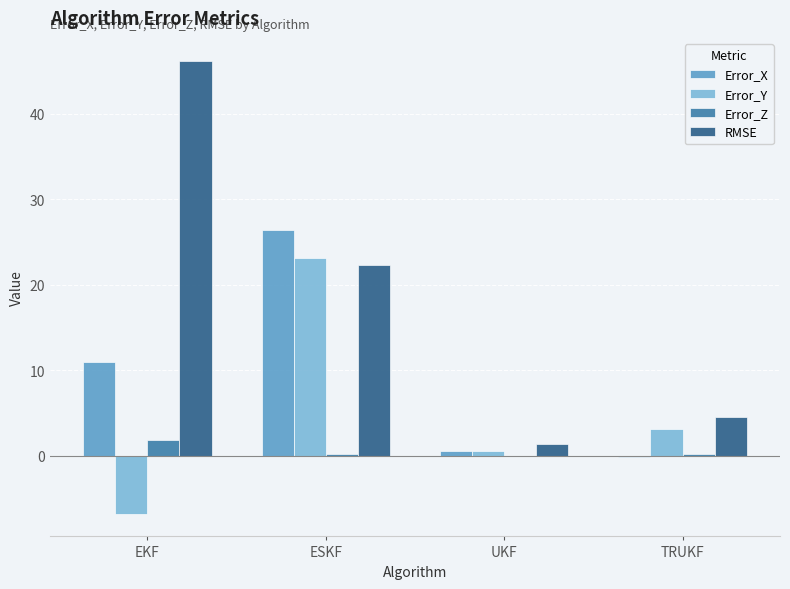

Are the bars grouped side by side (vs. stacked)?

Yes